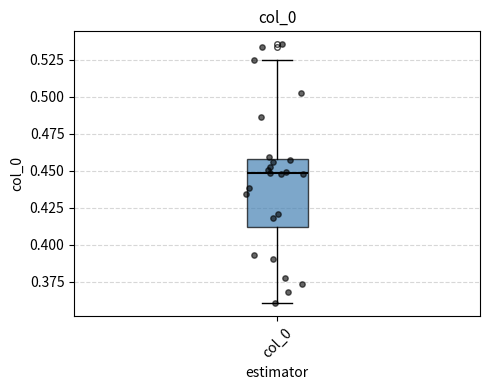

Where is the lower edge of the box for col_0 on the y-axis? The values are not printed on the chart, so give them approximately, as read against the axis.

0.410